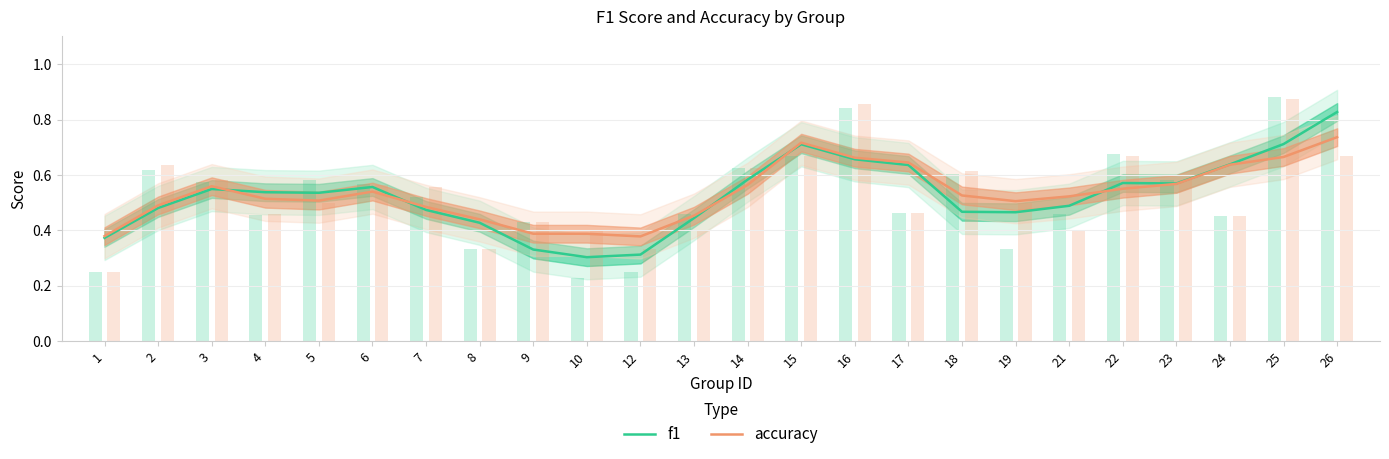

What is the difference between the second highest and second lowest values in the f1 series?

0.4